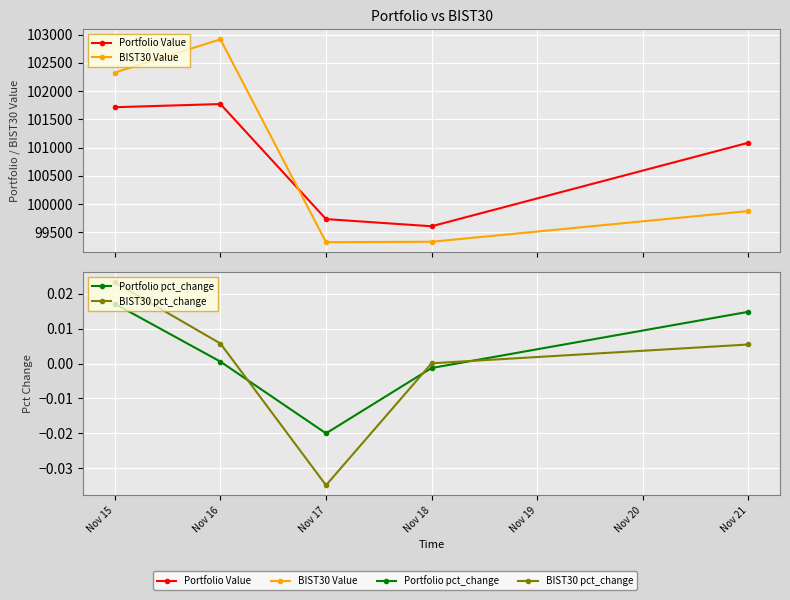

Reading left to right, list all the values displayed in this chart.

Portfolio Value: Nov 15=101714.3	Nov 16=101770.4	Nov 17=99733.1	Nov 18=99606.1	Nov 19=101085.0
BIST30 Value: Nov 15=102328.5	Nov 16=102916.2	Nov 17=99323.5	Nov 18=99331.5	Nov 19=99874.8
Portfolio pct_change: Nov 15=0.0	Nov 16=0.0	Nov 17=-0.0	Nov 18=-0.0	Nov 19=0.0
BIST30 pct_change: Nov 15=0.0	Nov 16=0.0	Nov 17=-0.0	Nov 18=0.0	Nov 19=0.0